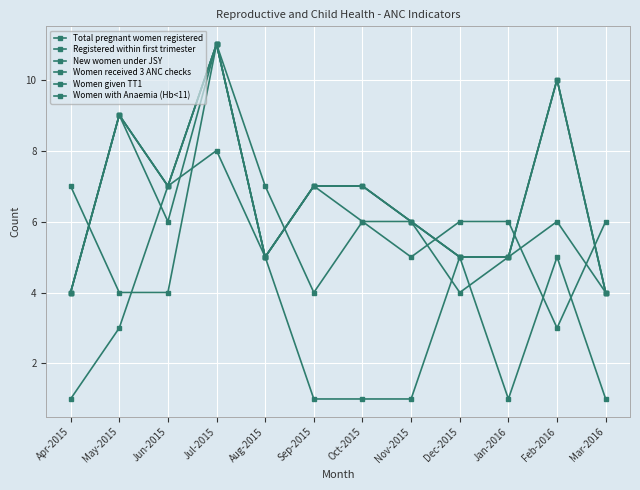

What is the difference between the maximum and minimum values in the Women with Anaemia (Hb<11) series?

7